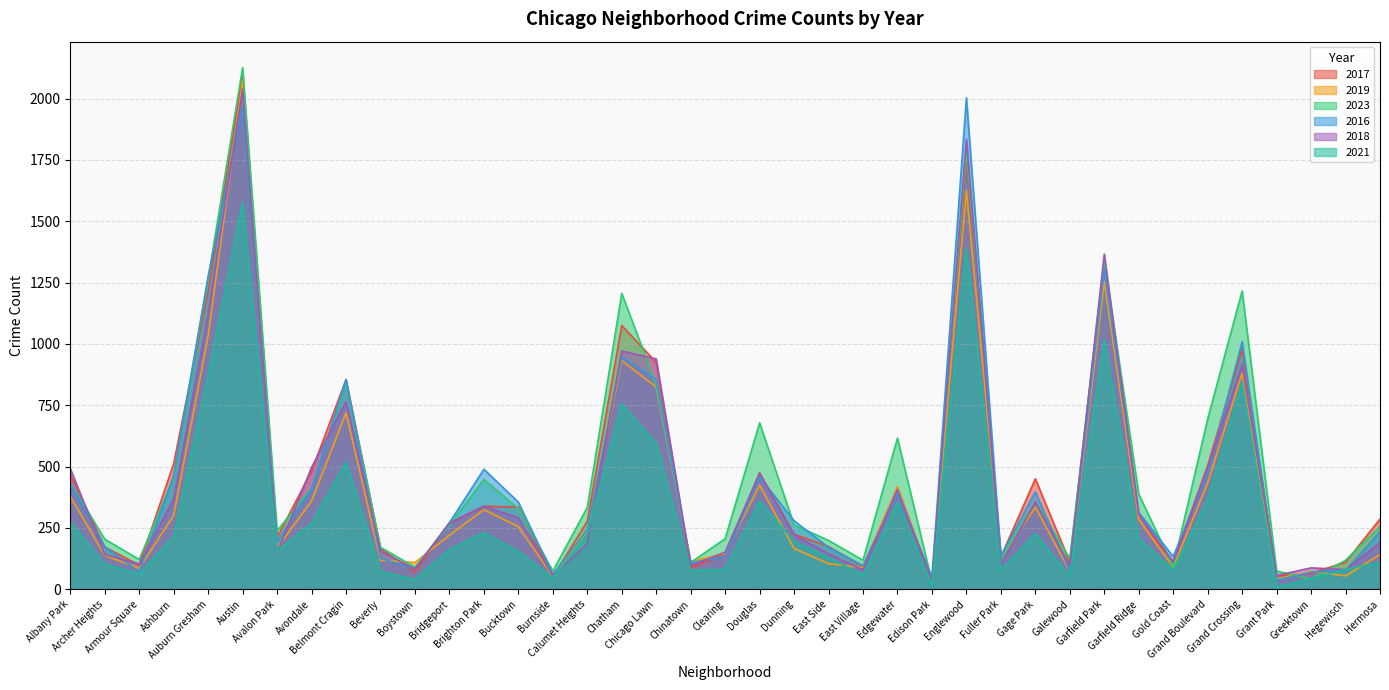

List the series in order of their peak value, highest first.

2023, 2017, 2019, 2018, 2016, 2021